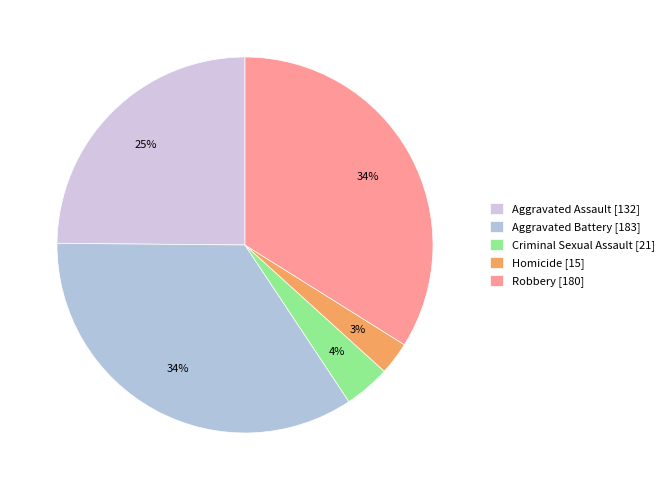

Which slice is the smallest?

Homicide